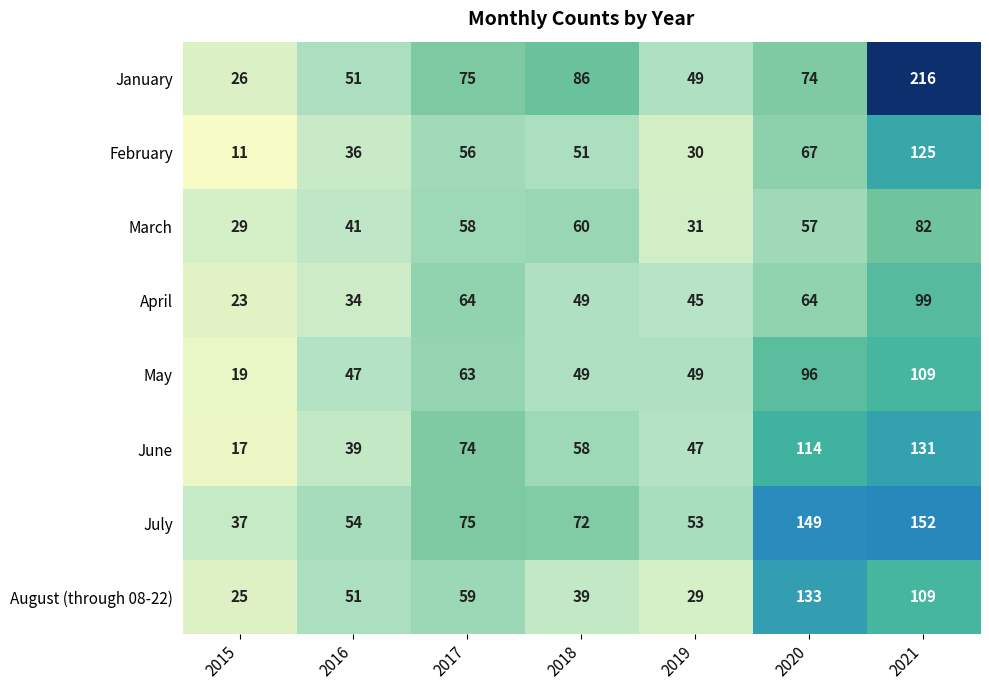

What is the smallest value displayed?

11